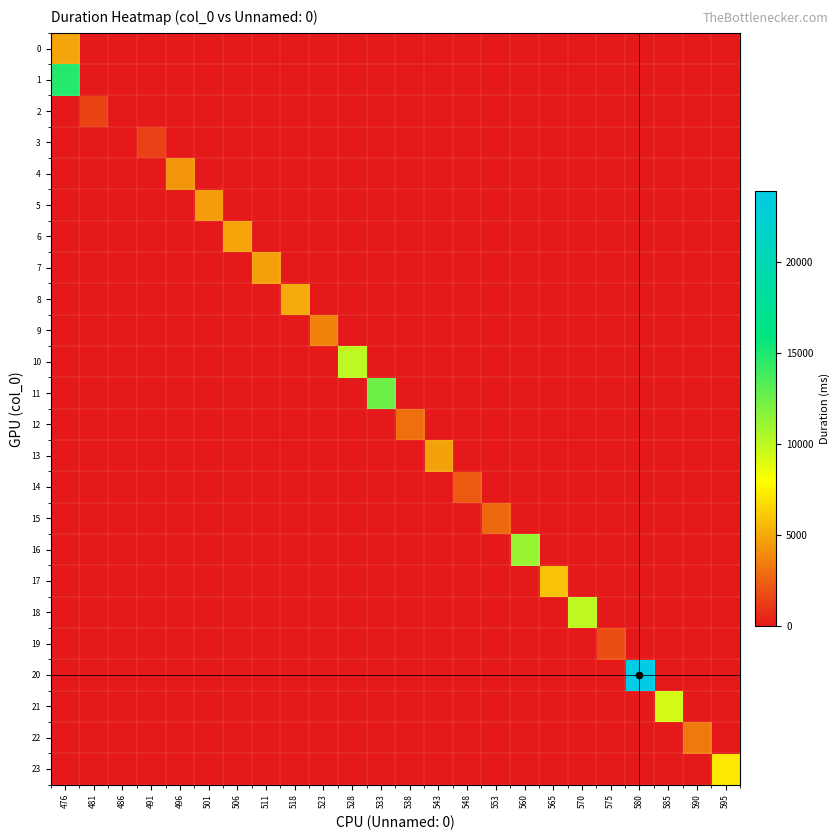

Which label corresponds to the largest value in the chart?

580